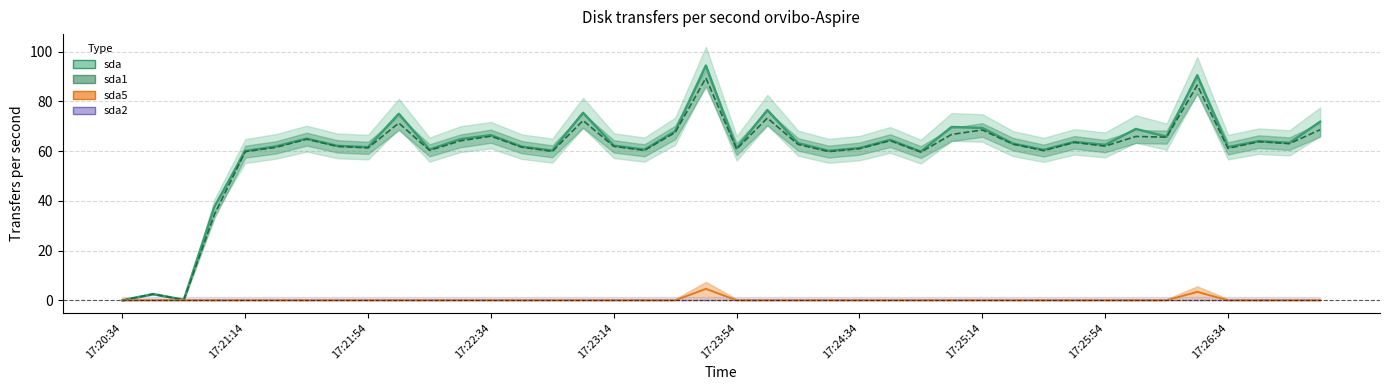

At how many categories does at least one series exceed 40?

36